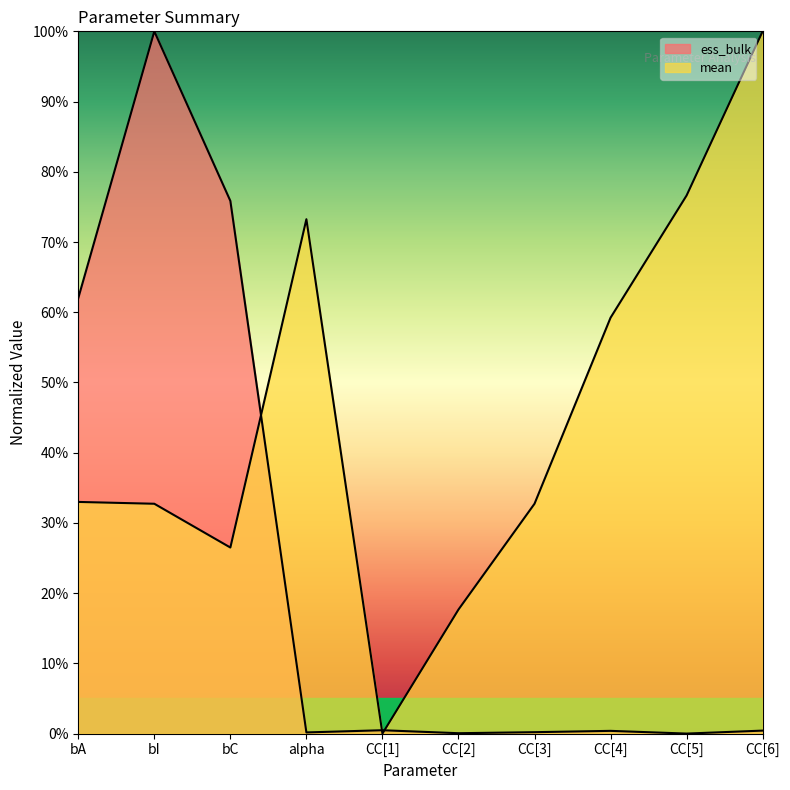

What is the total value across all series at CC[1]?

0.5